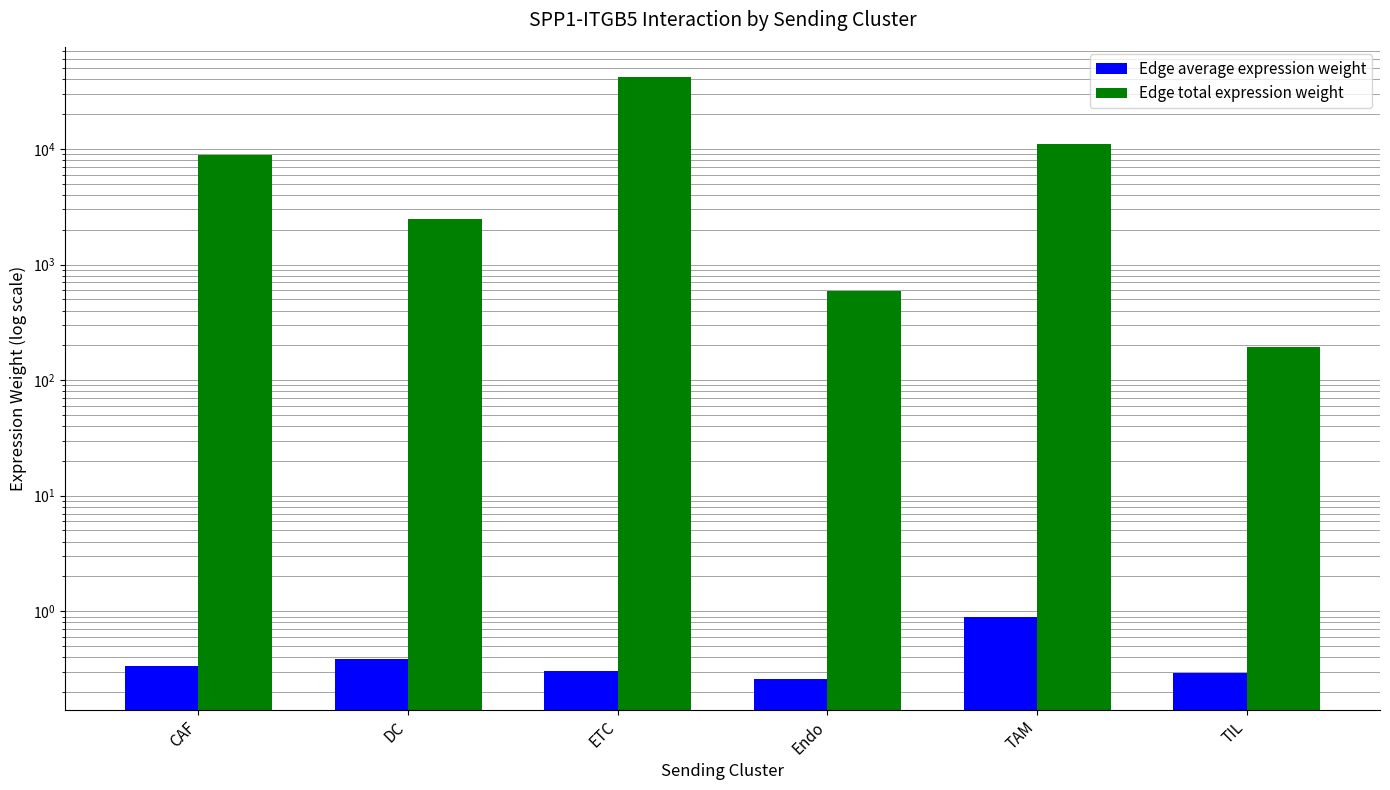

Reading left to right, what are all the values shown in this chart?

Edge average expression weight: CAF=0.3	DC=0.4	ETC=0.3	Endo=0.3	TAM=0.9	TIL=0.3
Edge total expression weight: CAF=8933.6	DC=2461.3	ETC=41958.3	Endo=587.0	TAM=11027.1	TIL=192.3